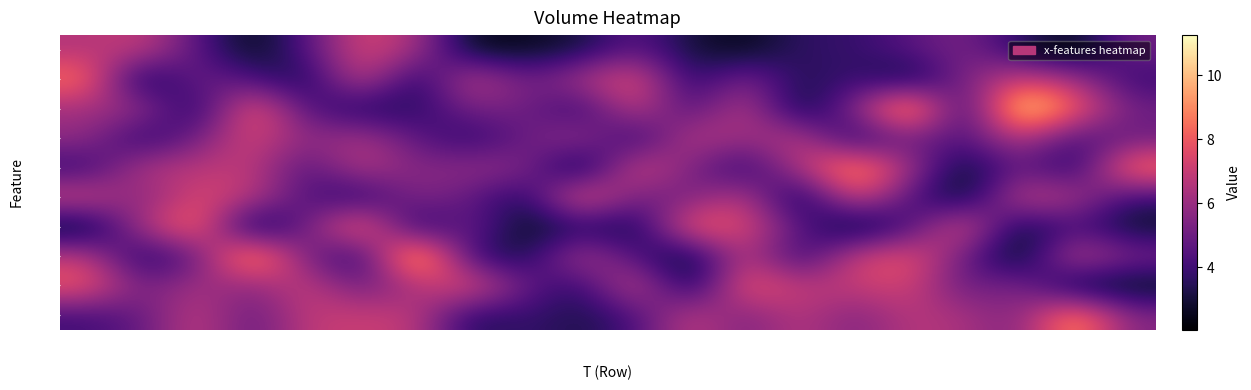

Which has a higher value, T3 or T17?

T17